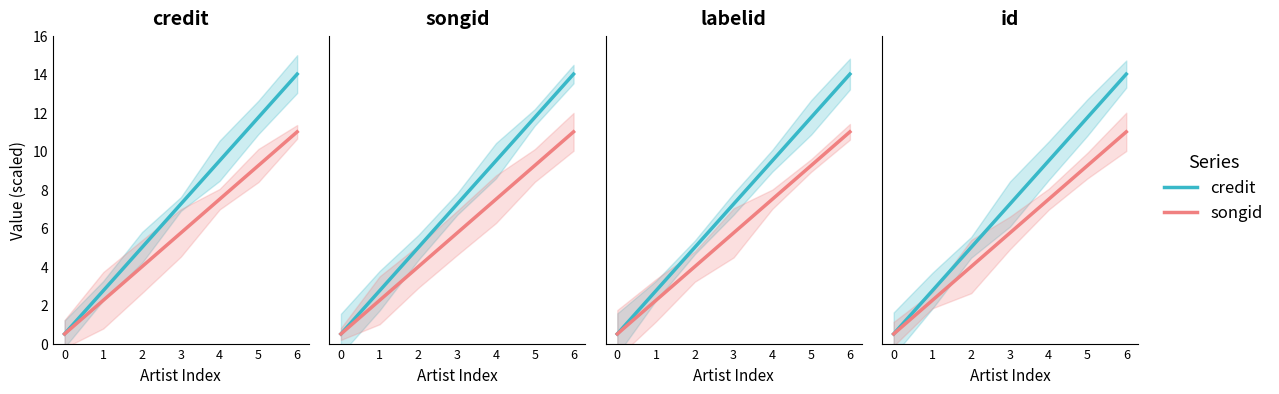

What is the total value across all series at 1?

5.0